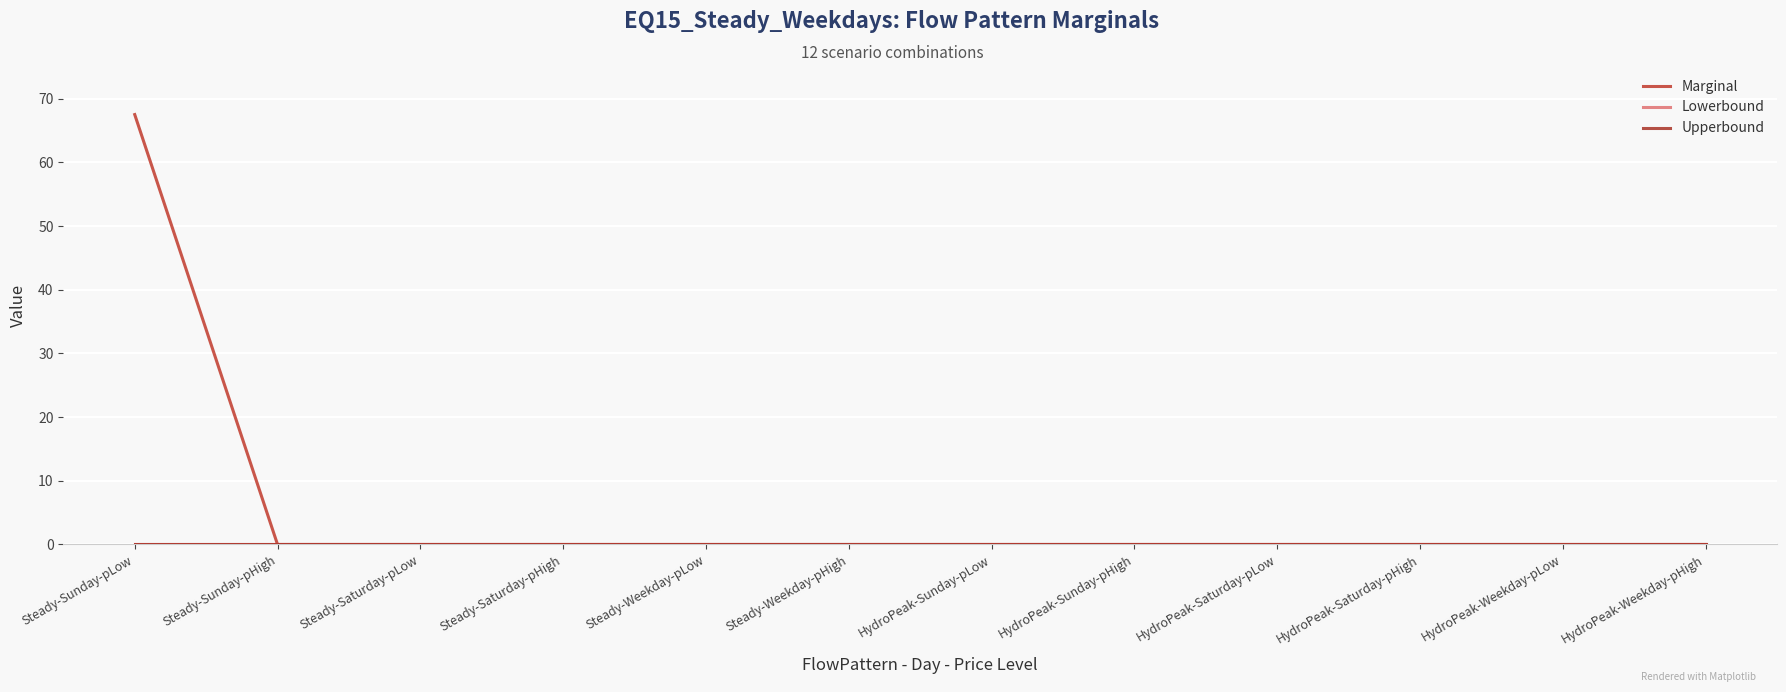

True or false: Upperbound and Lowerbound cross at least once.

False